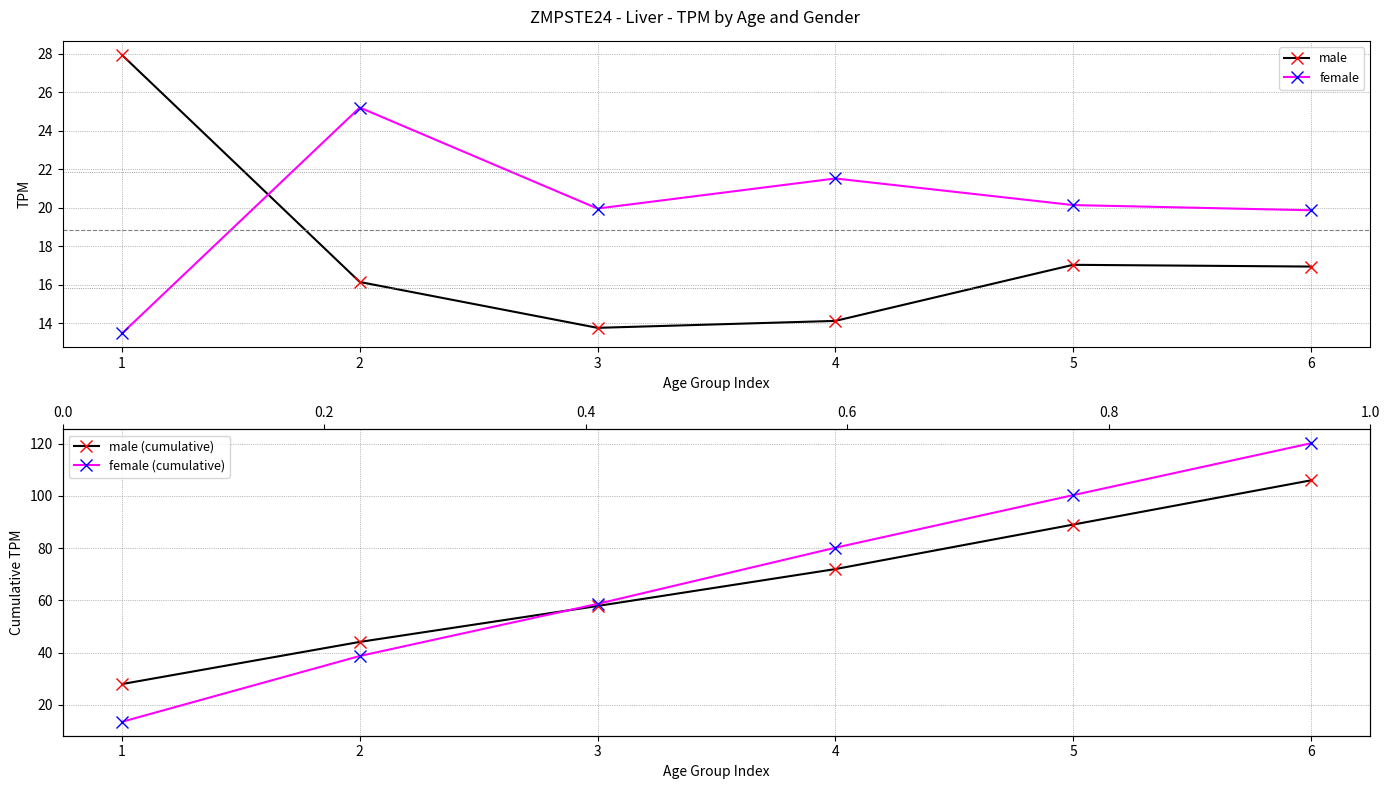

What are all the series names shown in the legend?

male, female, male (cumulative), female (cumulative)